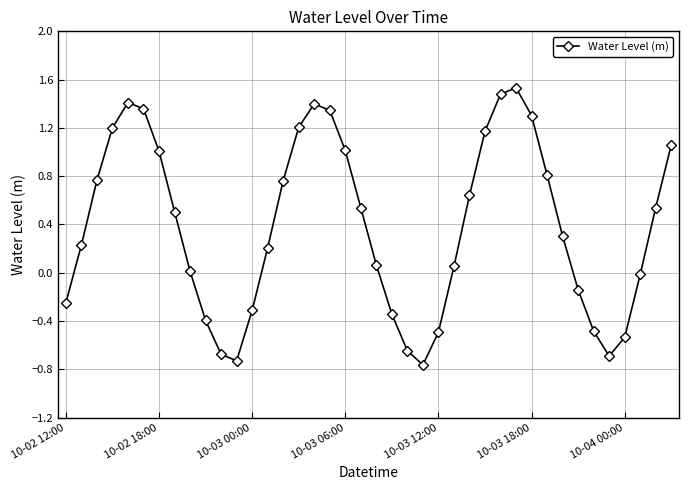

How many points are lower than both their immediate neighbors (excluding endpoints)?

3